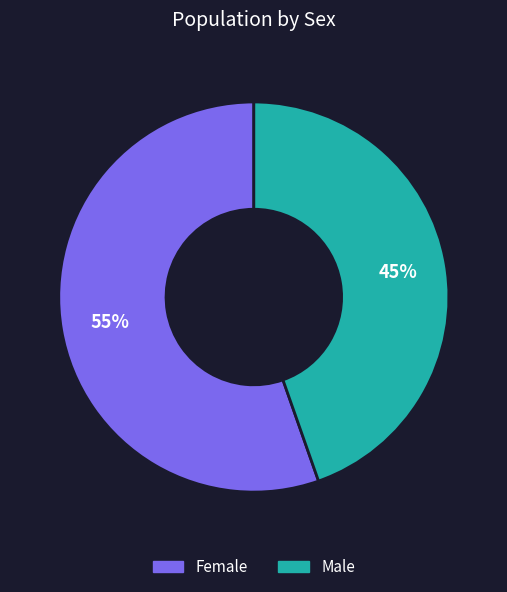

Do Female and Male together represent more than half of the pie?

Yes